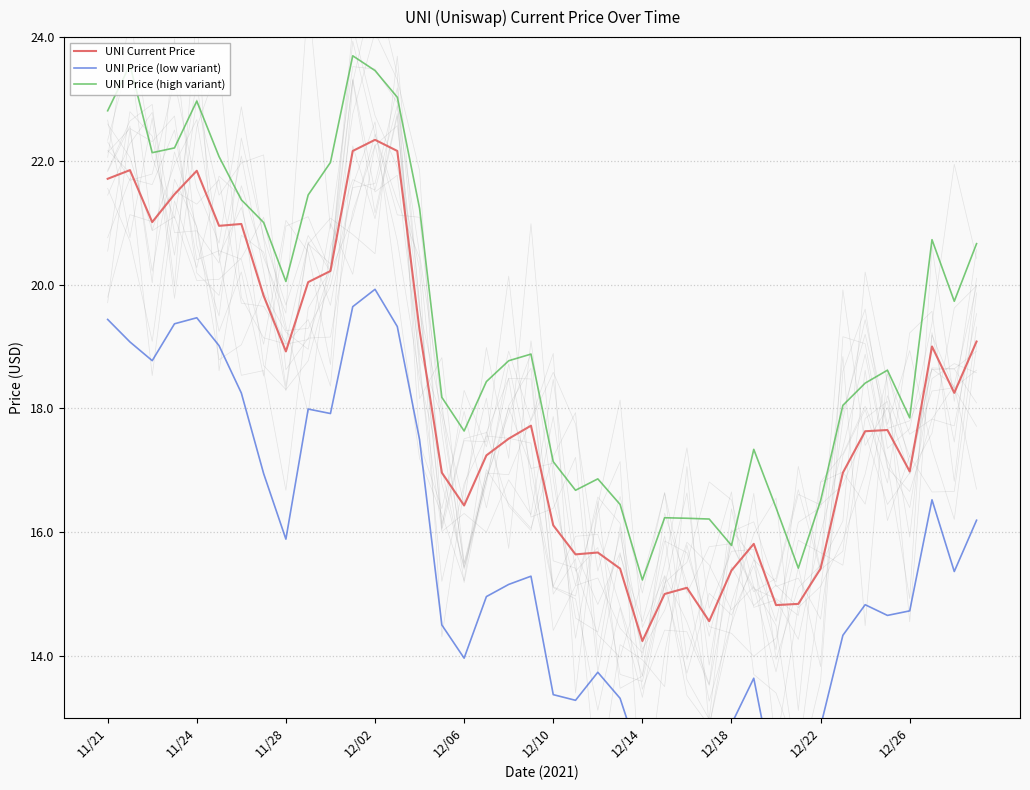

List the series in order of their peak value, lowest first.

UNI Price (low variant), UNI Current Price, UNI Price (high variant)